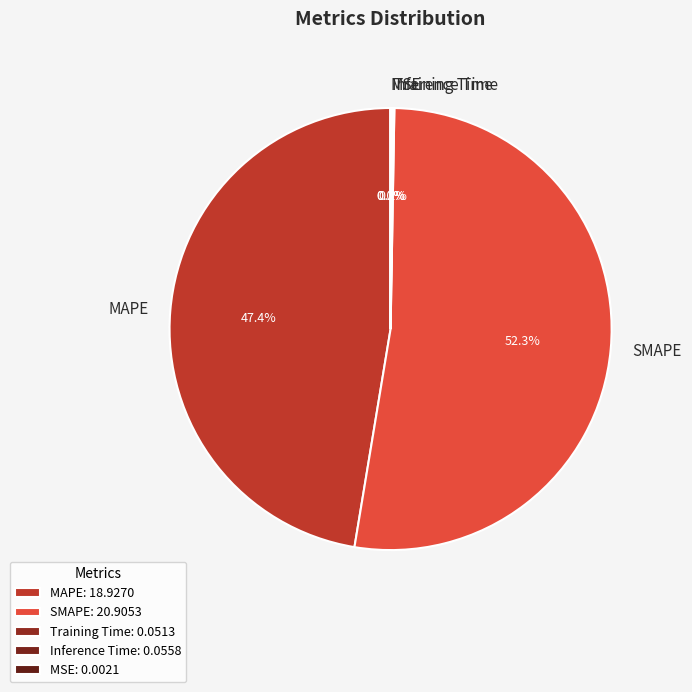

Which has a higher value, MAPE or SMAPE?

SMAPE